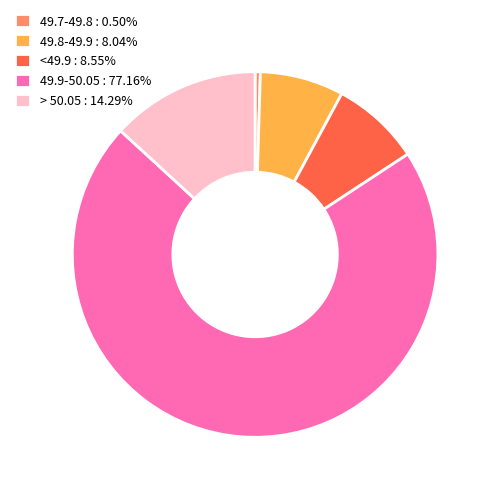

Combined, do 49.7-49.8 : 0.50% and 49.9-50.05 : 77.16% account for over 50%?

Yes